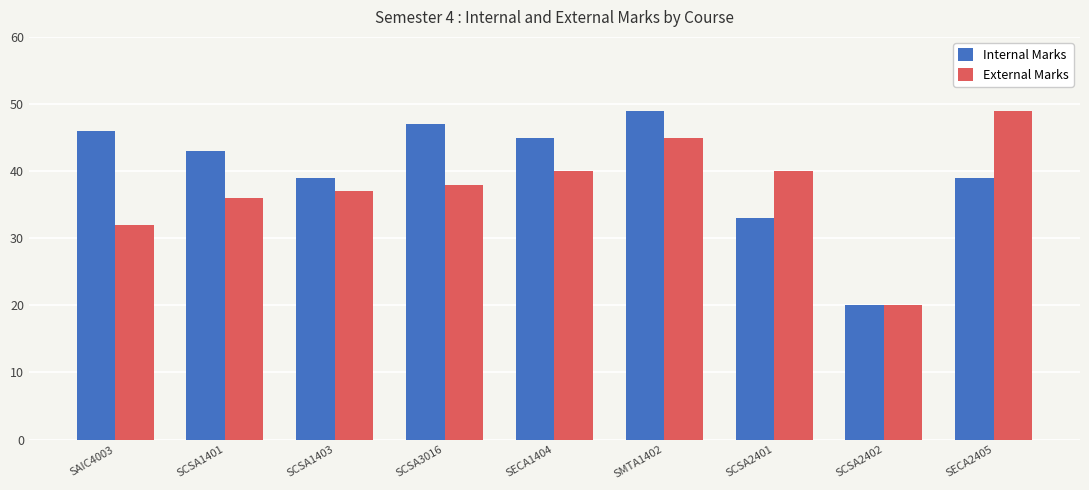

What is the value of the Internal Marks bar at the 4th from the left?

47